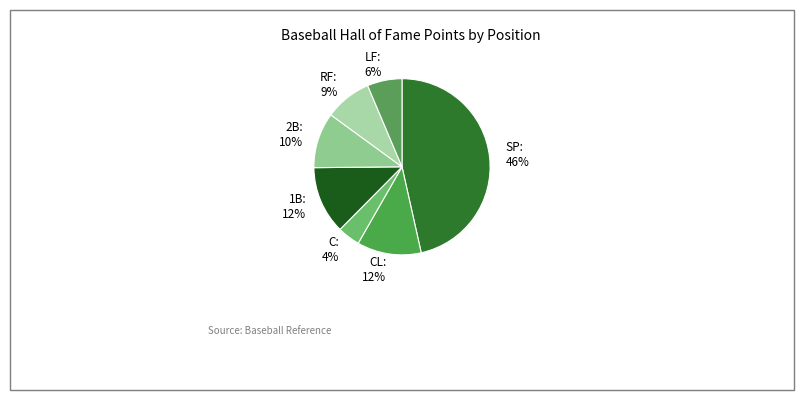

What is the smallest slice in the pie chart?

C: 4%